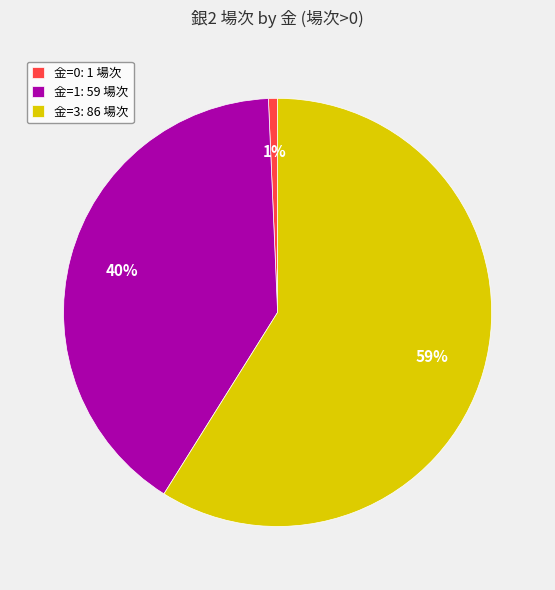

What percentage is the 金=3: 86 場次 slice, to the nearest percent?

59%